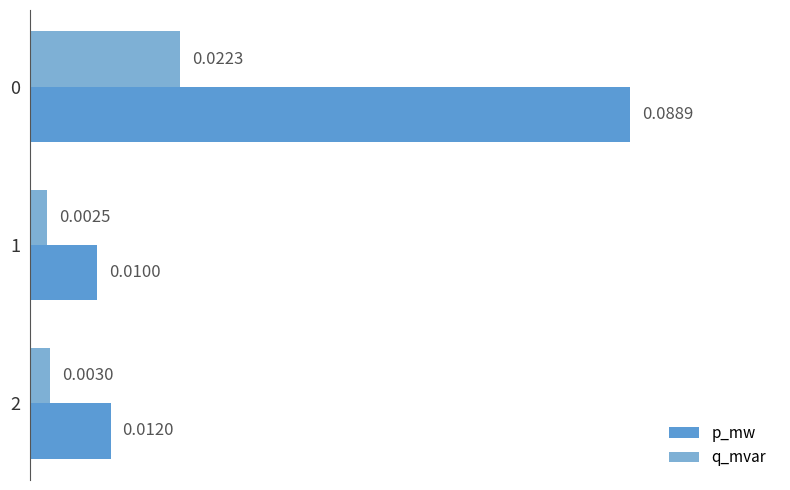

Which series has the largest range (max minus min)?

p_mw